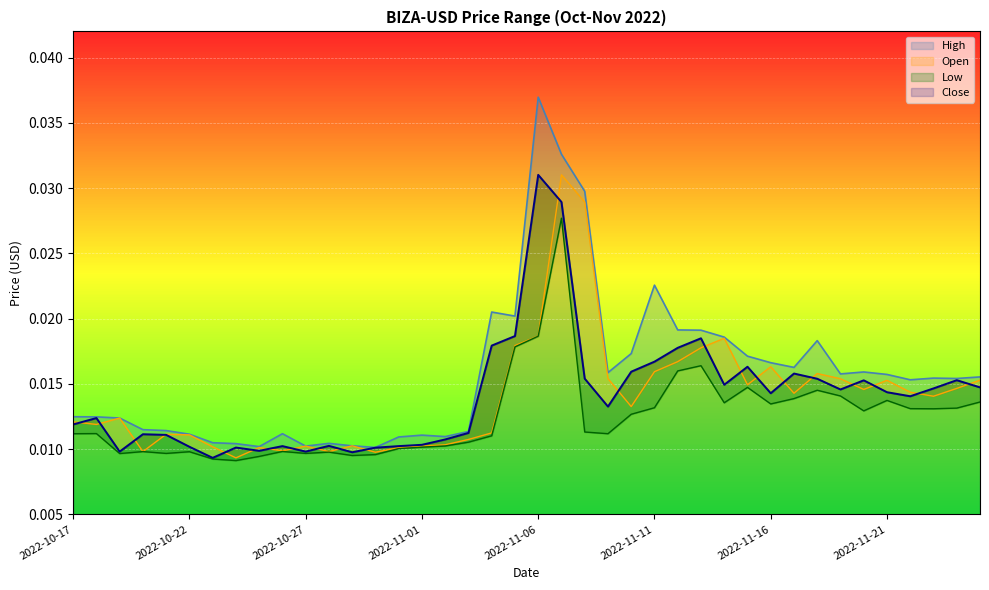

Which category has the lowest value in the Close series?

2022-10-23